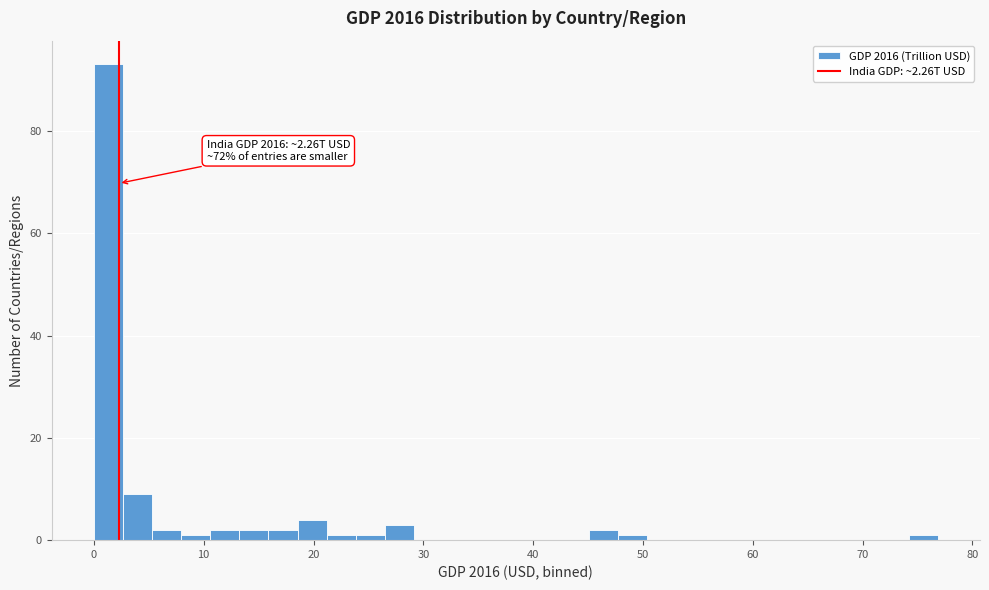

Read against the x-axis, roughly where is the centre of the tallest bar?

1